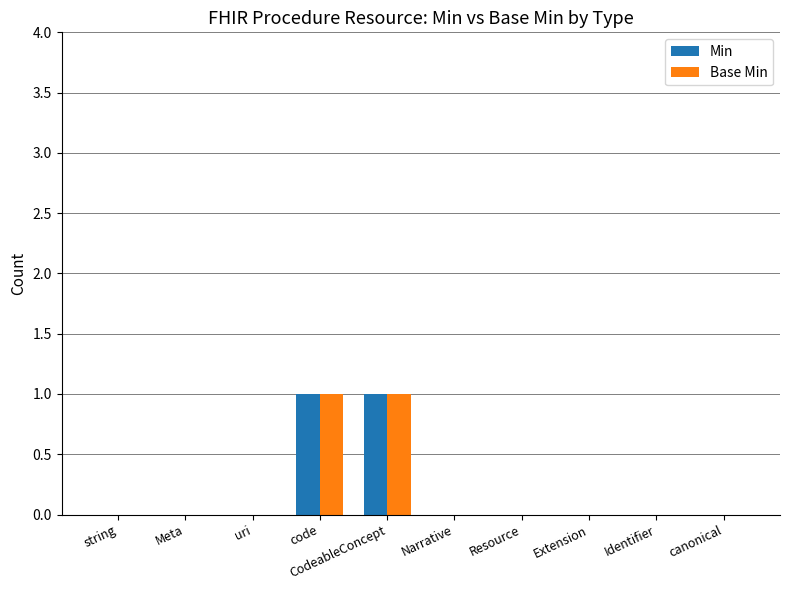

The value of Min at Narrative is 0. True or false?

True